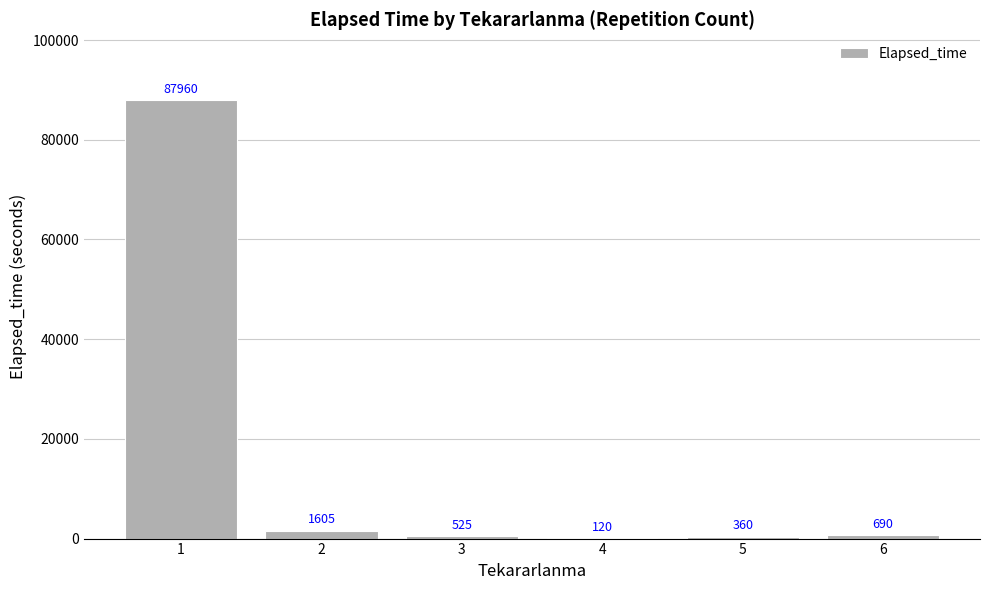

What is the greatest value displayed?

87960